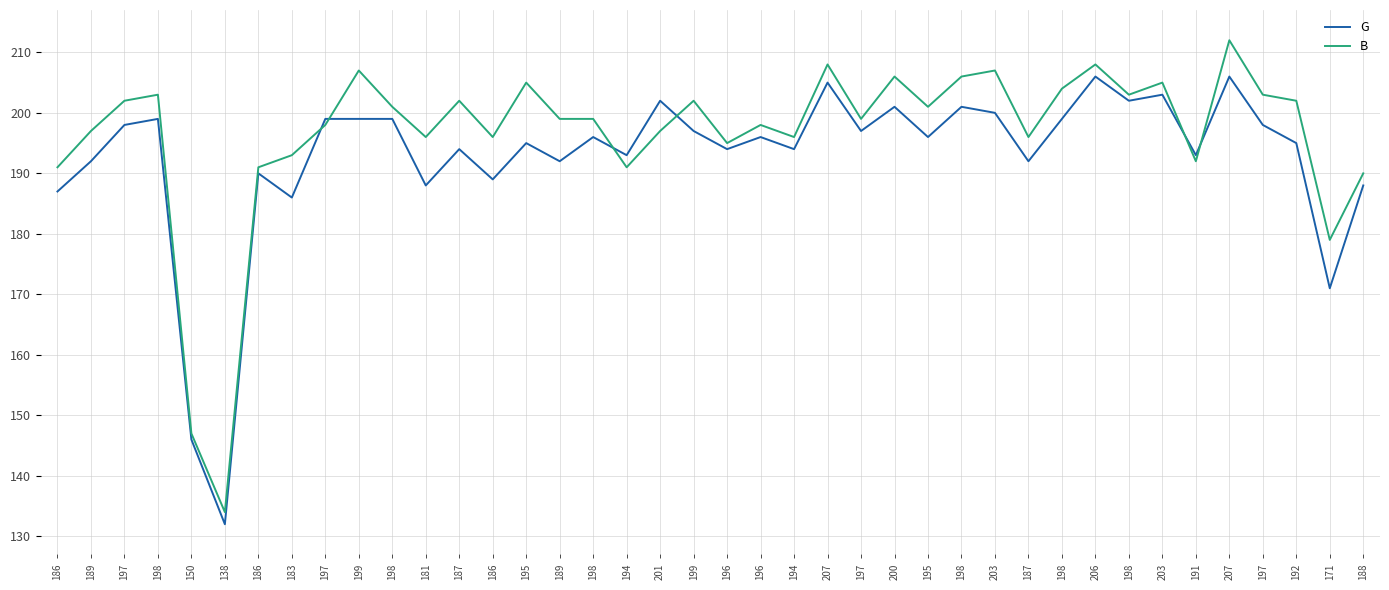

Which category has the highest value in the G series?

206